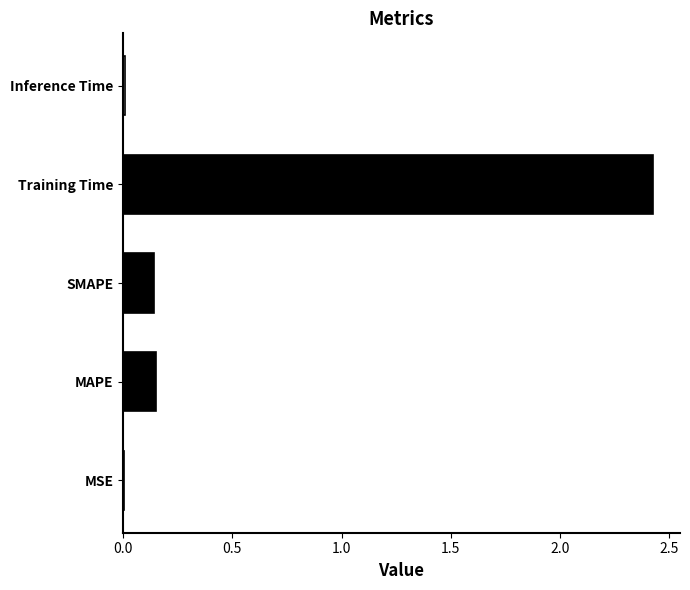

What is the sum of all values?

2.7